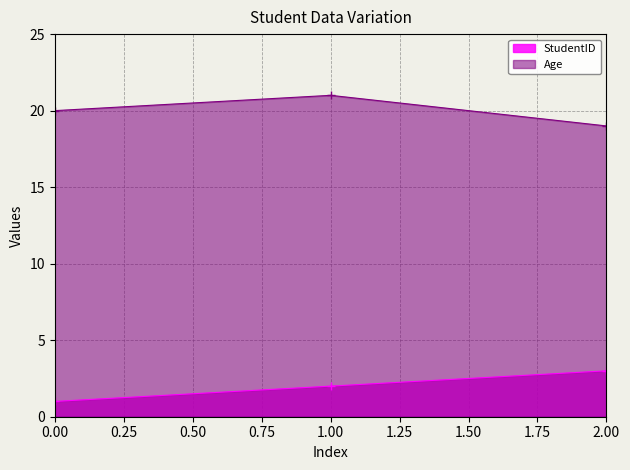

At which category does the chart reach its peak across all series?

1.00